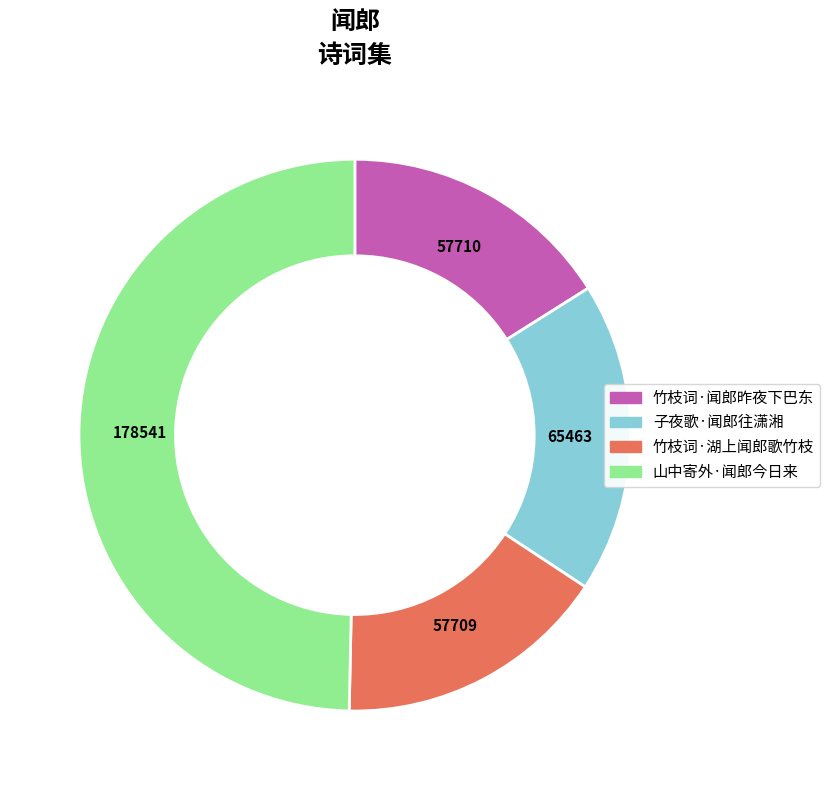

Is the sum of 子夜歌·闻郎往潇湘 and 山中寄外·闻郎今日来 greater than half?

Yes